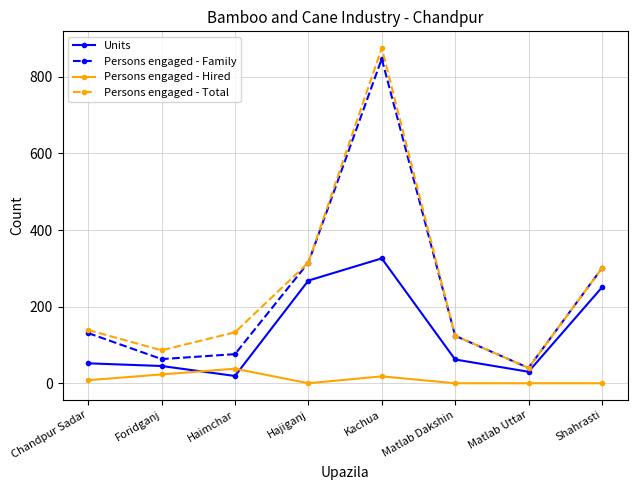

The value of Persons engaged - Total at Chandpur Sadar is 139. True or false?

True